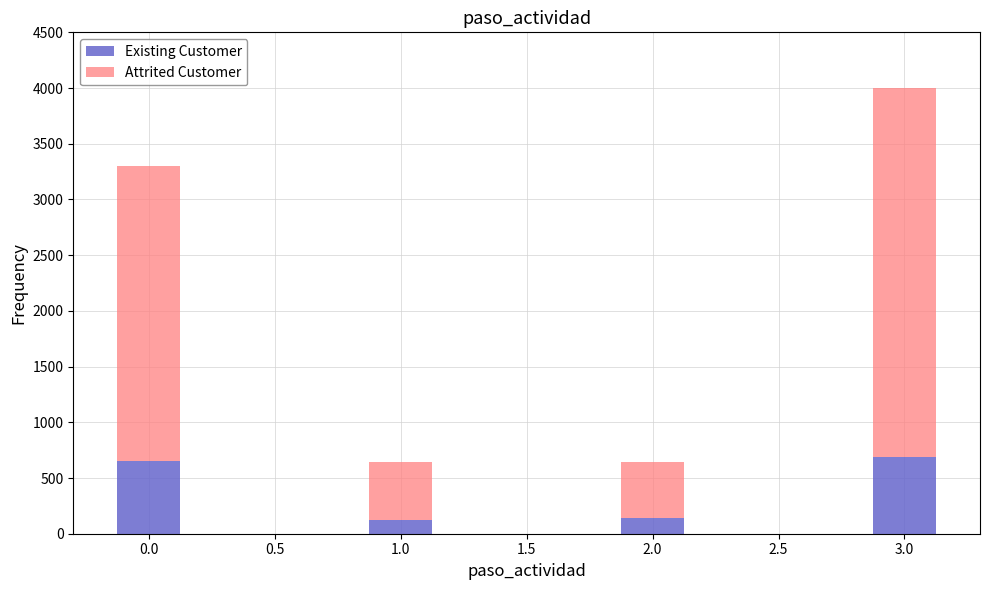

The Existing Customer series shows 928 at 0.0. True or false?

False